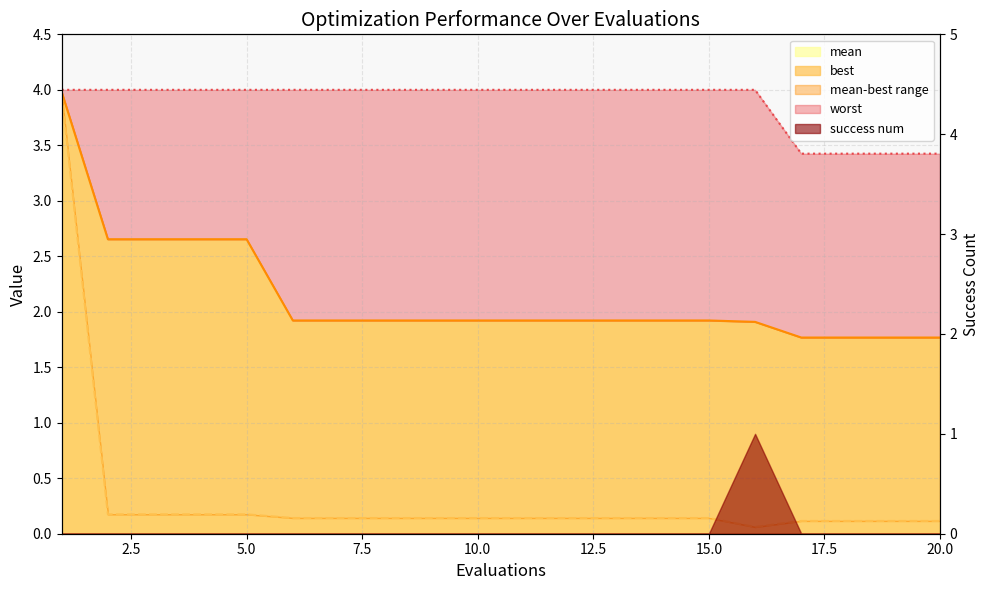

At which category does the chart reach its peak across all series?

1